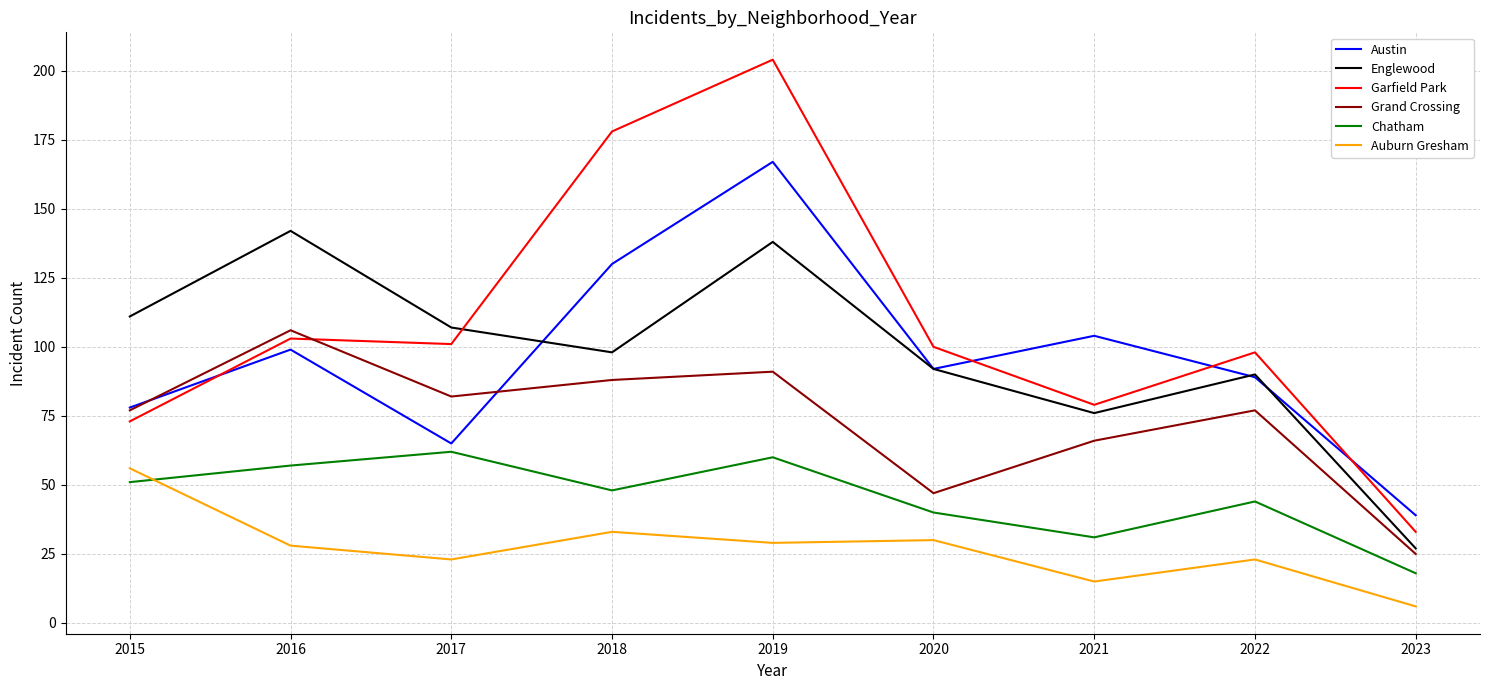

How many lines are shown in the chart?

6